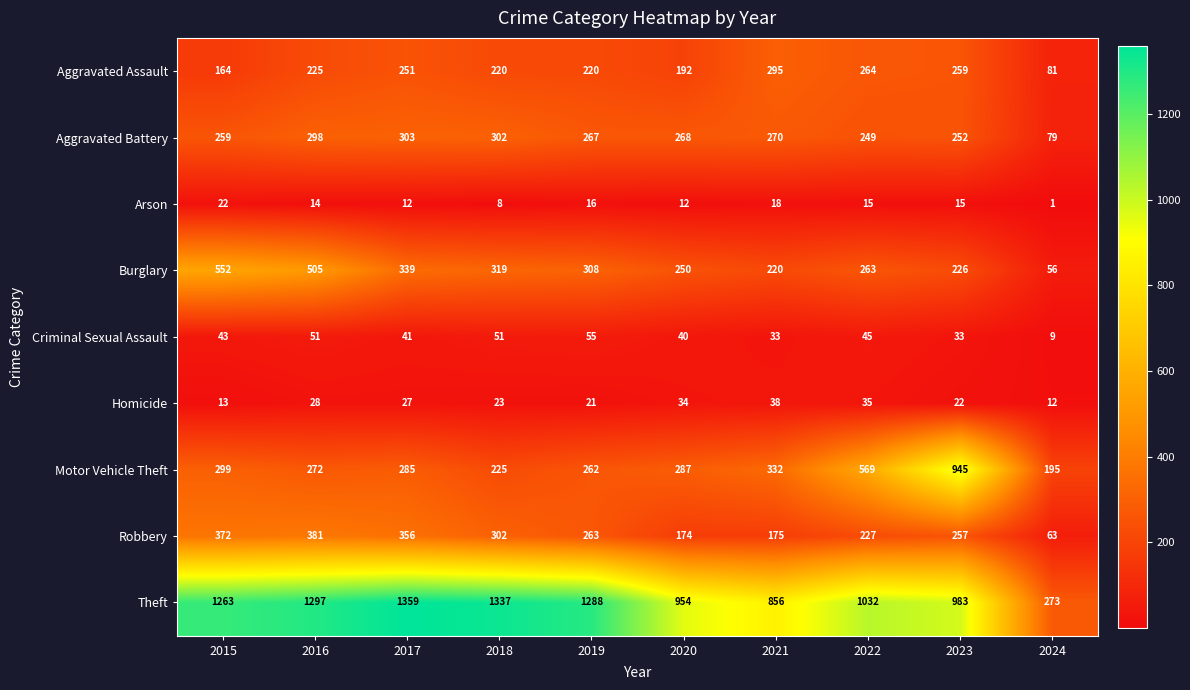

Read the Robbery value at 2017.

356